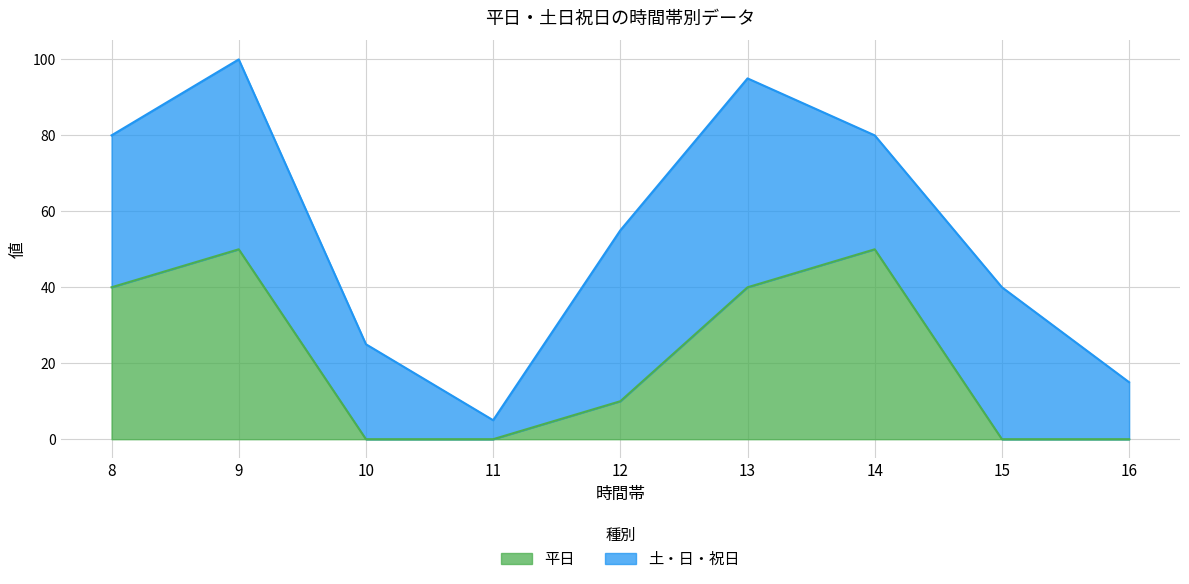

Count the values in the range 0 to 40.

7